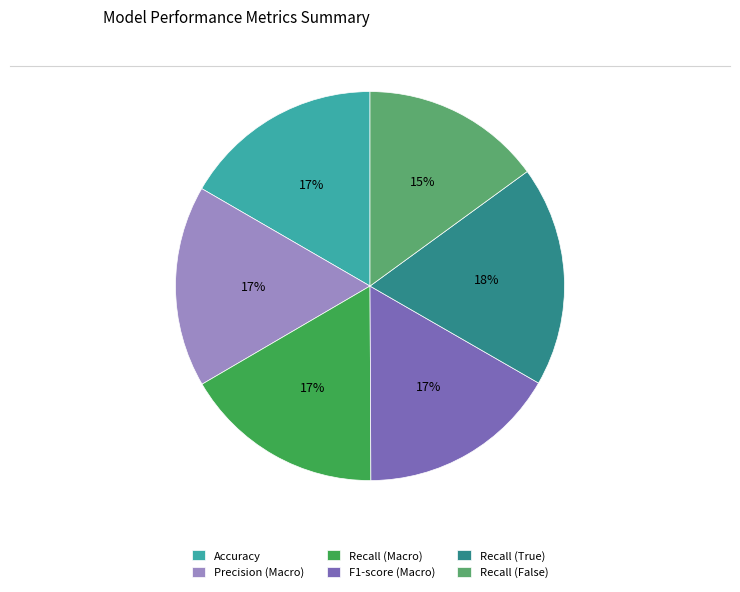

Do F1-score (Macro) and Recall (False) together represent more than half of the pie?

No